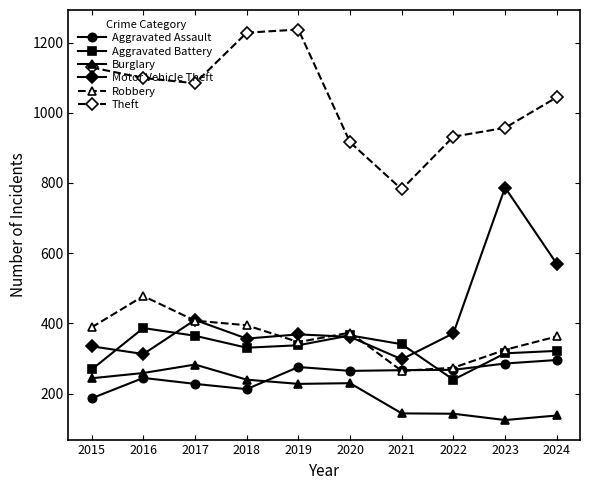

What is the sum of the Theft values at 2024 and 2017?

2128